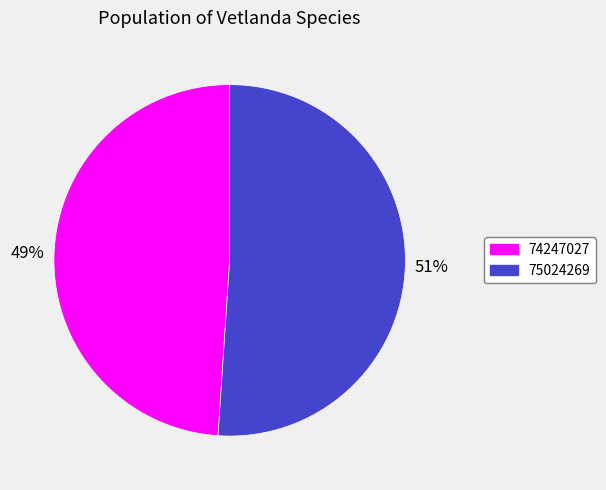

Combined, do 75024269 and 74247027 account for over 50%?

Yes